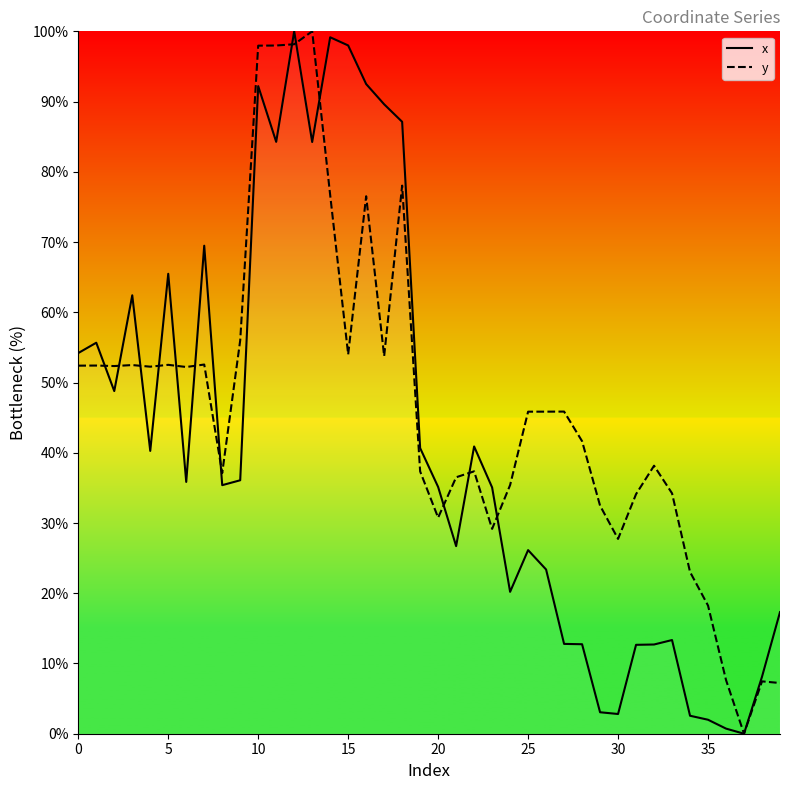

True or false: x has more than 0 interior local peaks.

True